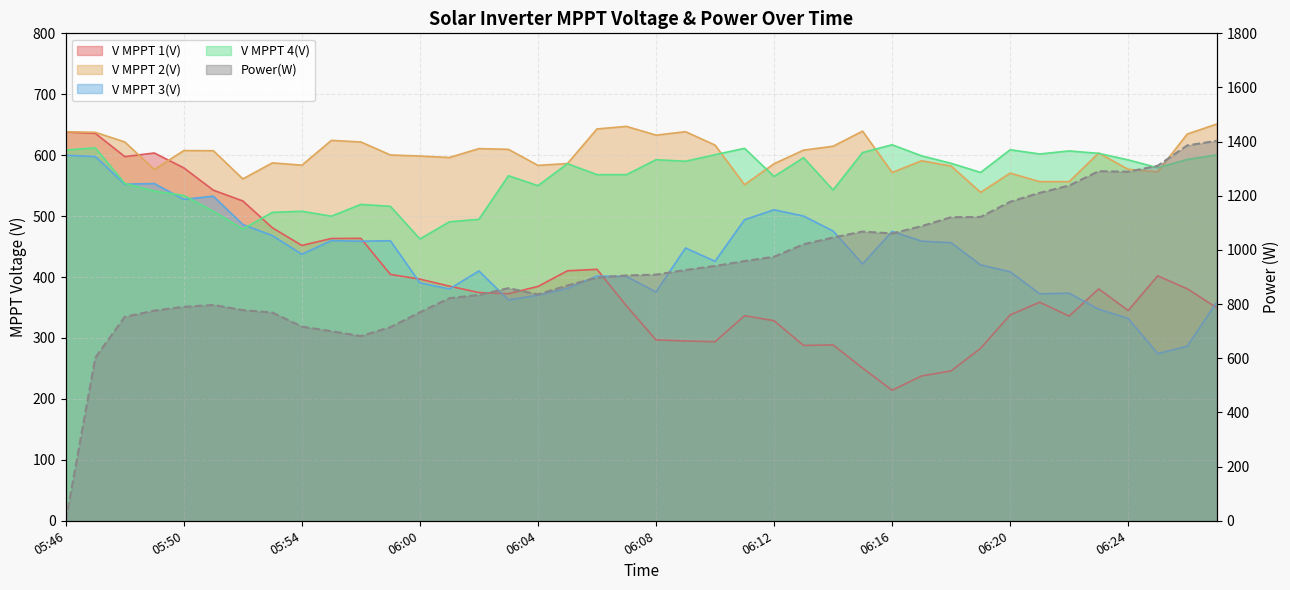

In V MPPT 1(V), how many points are lower than both neighbors (excluding endpoints)?

8